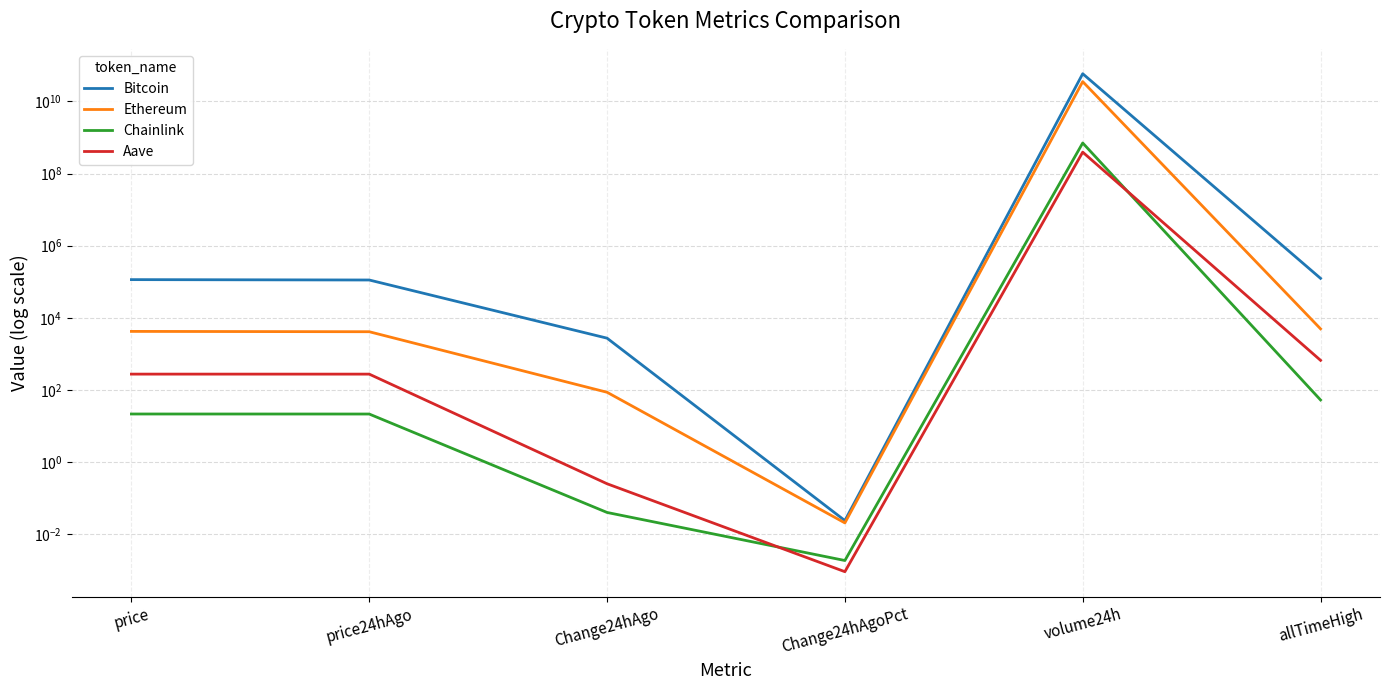

In Ethereum, how many points are lower than both neighbors (excluding endpoints)?

1